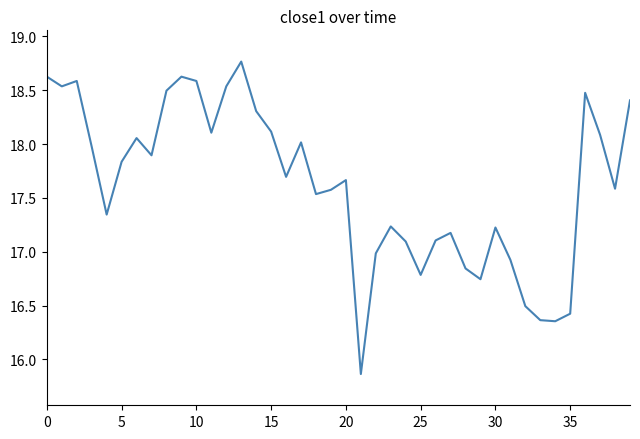

What is the average value?

17.6